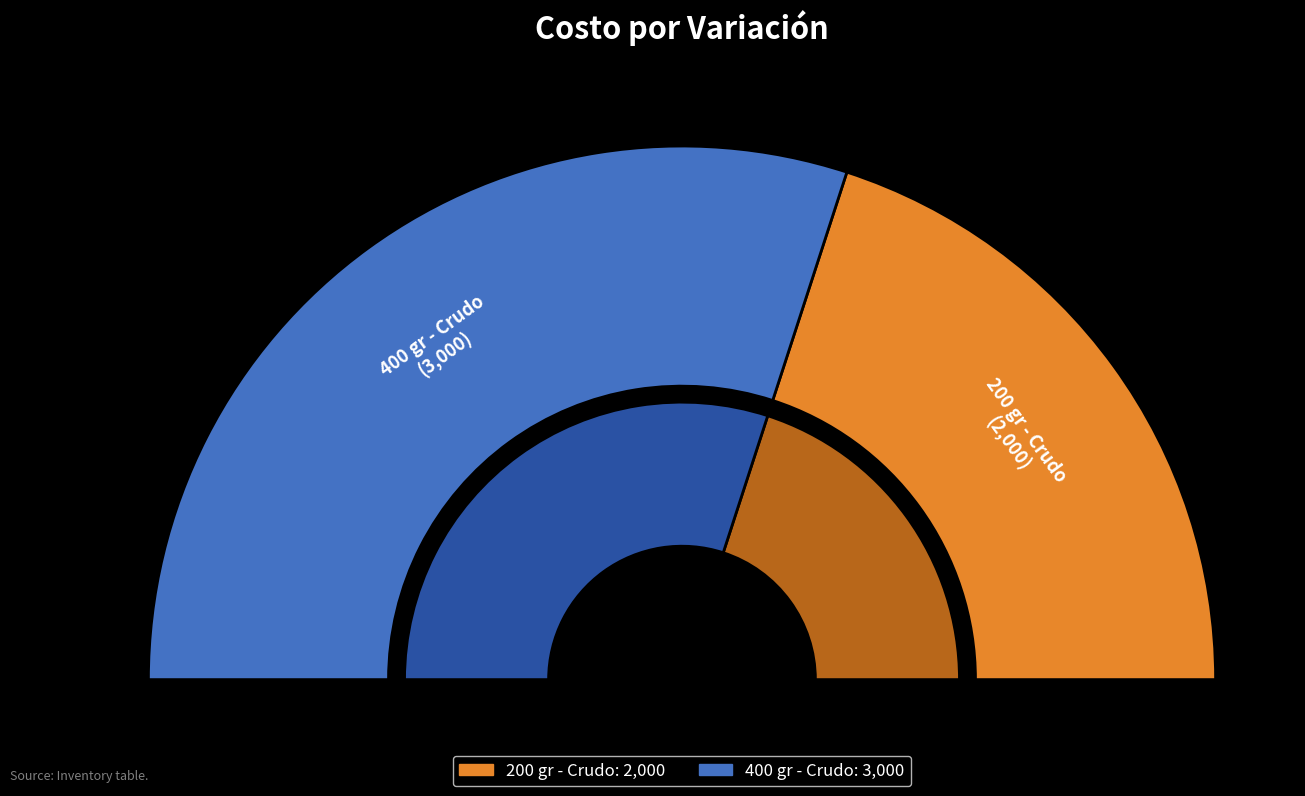

Which category has the smallest portion of the pie?

200 gr - Crudo